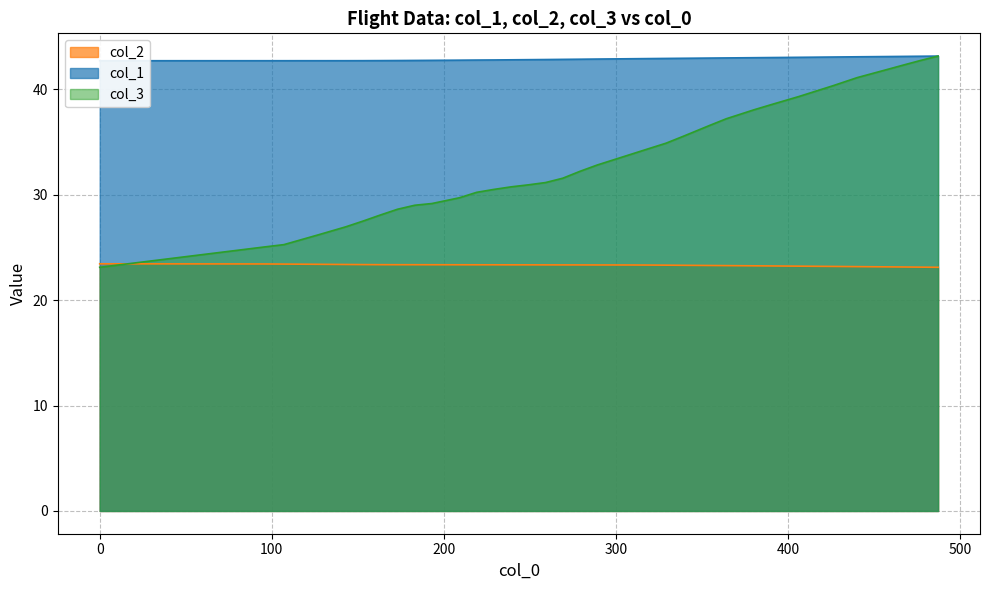

True or false: col_1 and col_3 cross at least once.

False